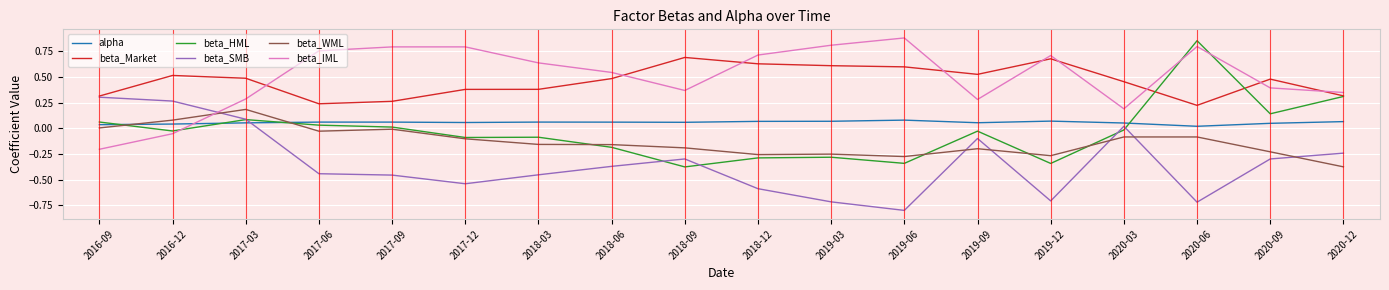

Which series changed the most between 2018-12 and 2019-09?

beta_SMB